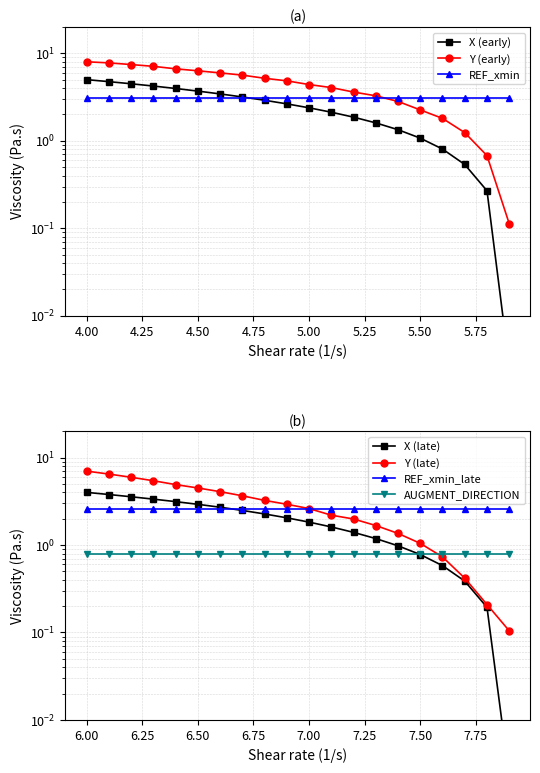

What is the minimum value for Y?

0.1